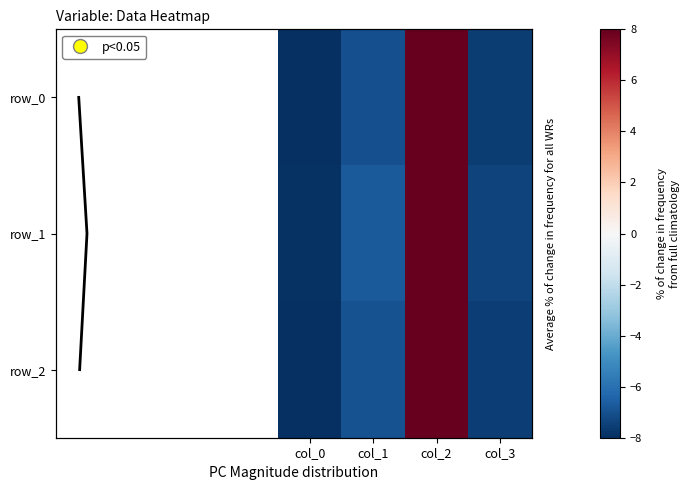

Which category has the lowest value in the row_0 series?

col_0